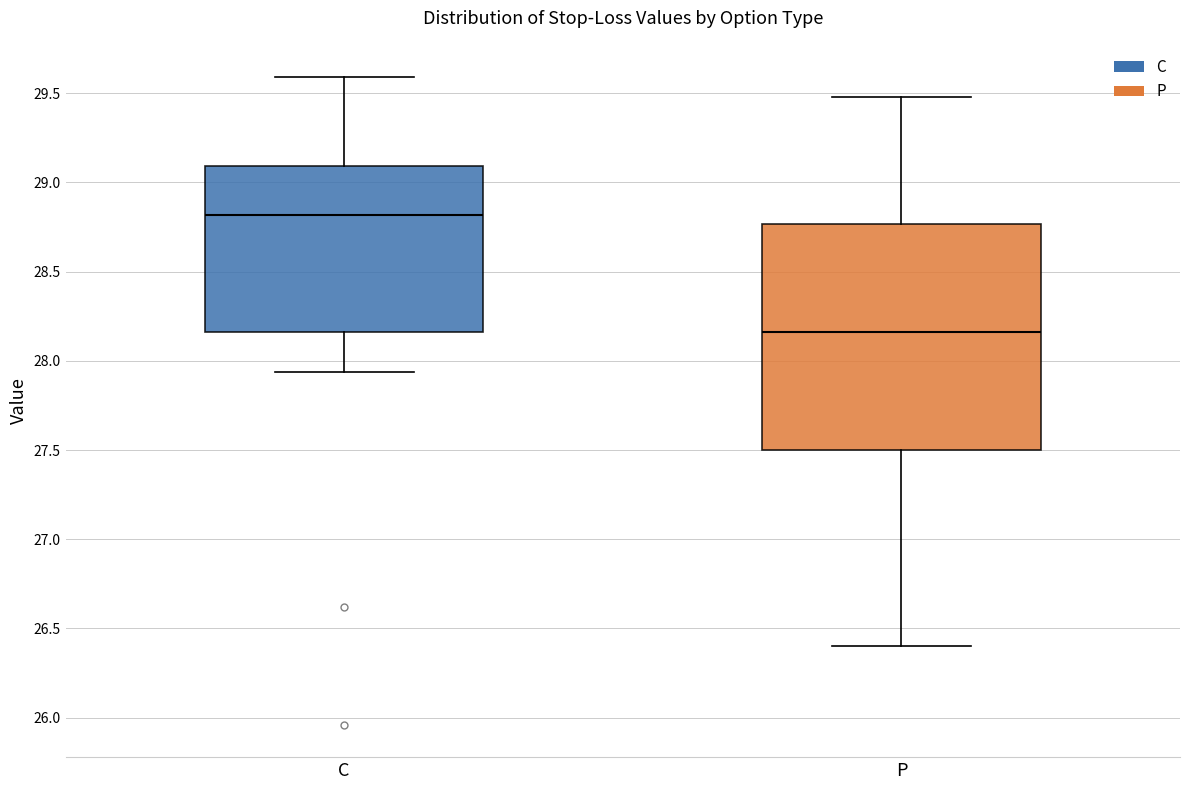

Reading left to right, transcribe this box plot: for each box, give where its median line is, the range the box spans, and where its two whiskers end, as read against the y-axis. The values are not printed on the chart, so give them approximately, as read against the axis.

C: median 28.80, box 28.15 to 29.10, whiskers 27.95 to 29.60
P: median 28.15, box 27.50 to 28.75, whiskers 26.40 to 29.50